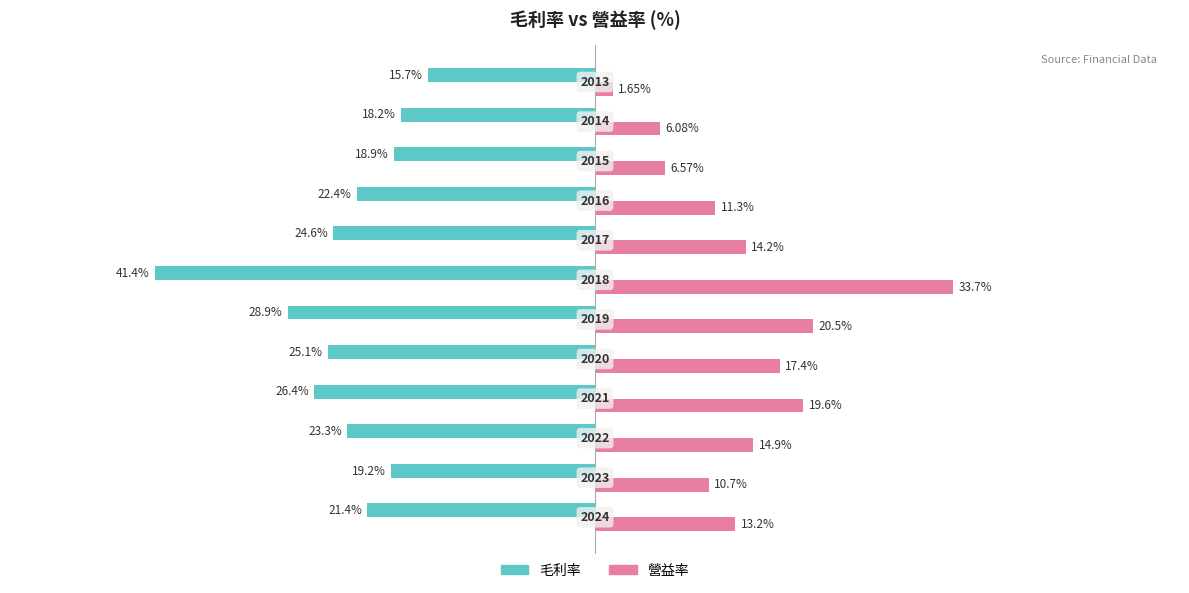

What are all the series names shown in the legend?

毛利率, 營益率